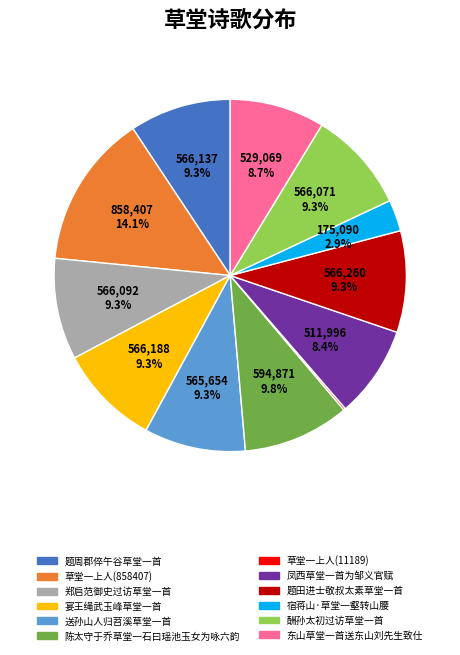

What percentage is the 酬孙太初过访草堂一首 slice, to the nearest percent?

9%